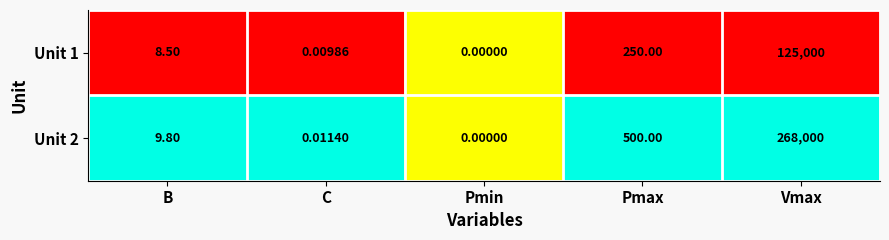

Count the number of data series in this chart.

2